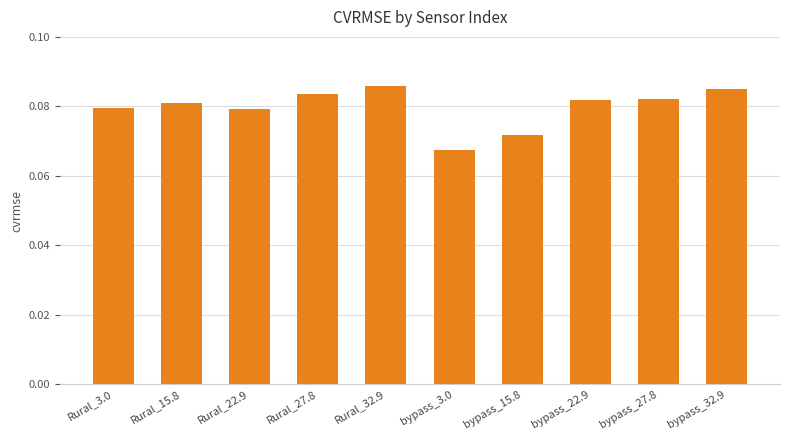

Where is the data nearest to the value 0?

bypass_3.0